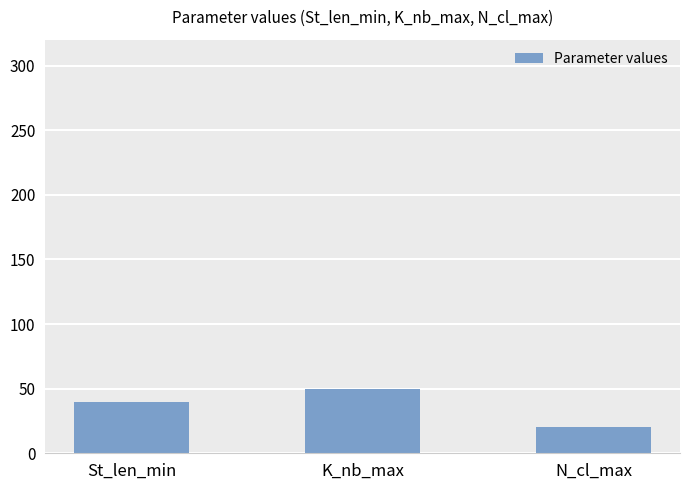

How many values are between 20 and 50?

3